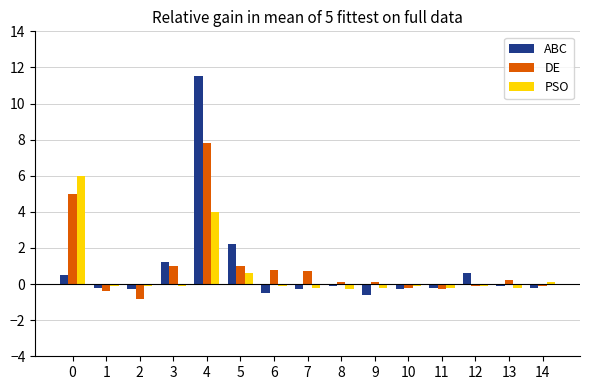

At how many categories does at least one series exceed 0?

11